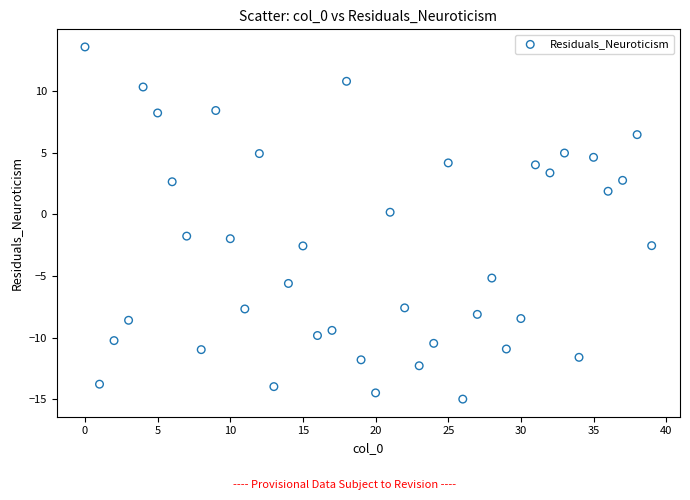

What is the range of Y values (max minus min)?

28.6